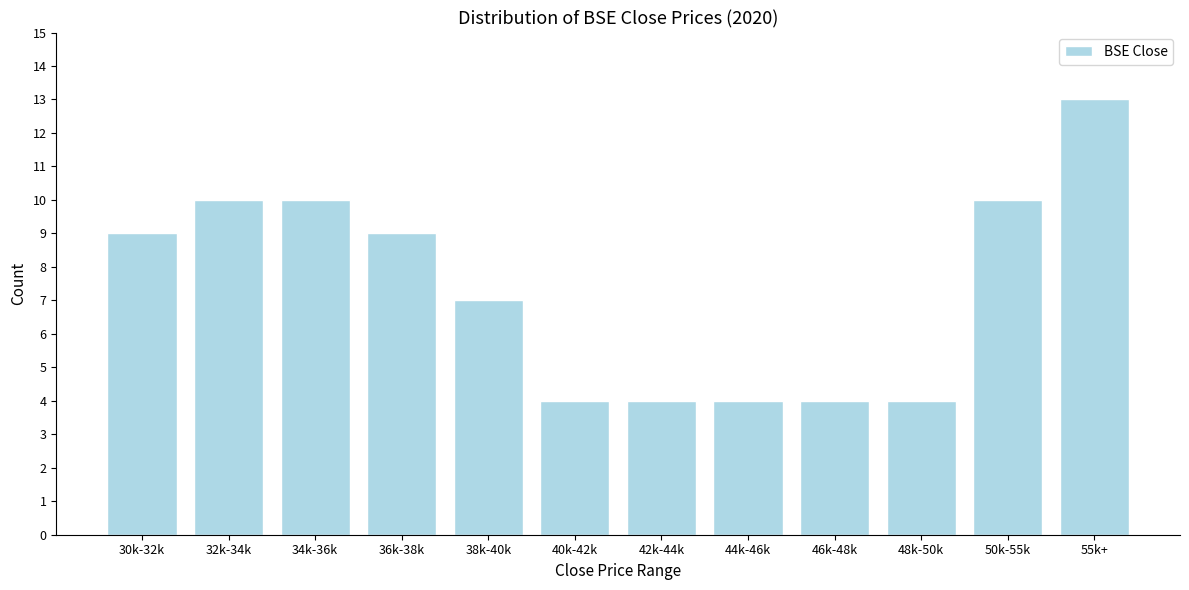

Reading left to right, list all the values displayed in this chart.

9	10	10	9	7	4	4	4	4	4	10	13